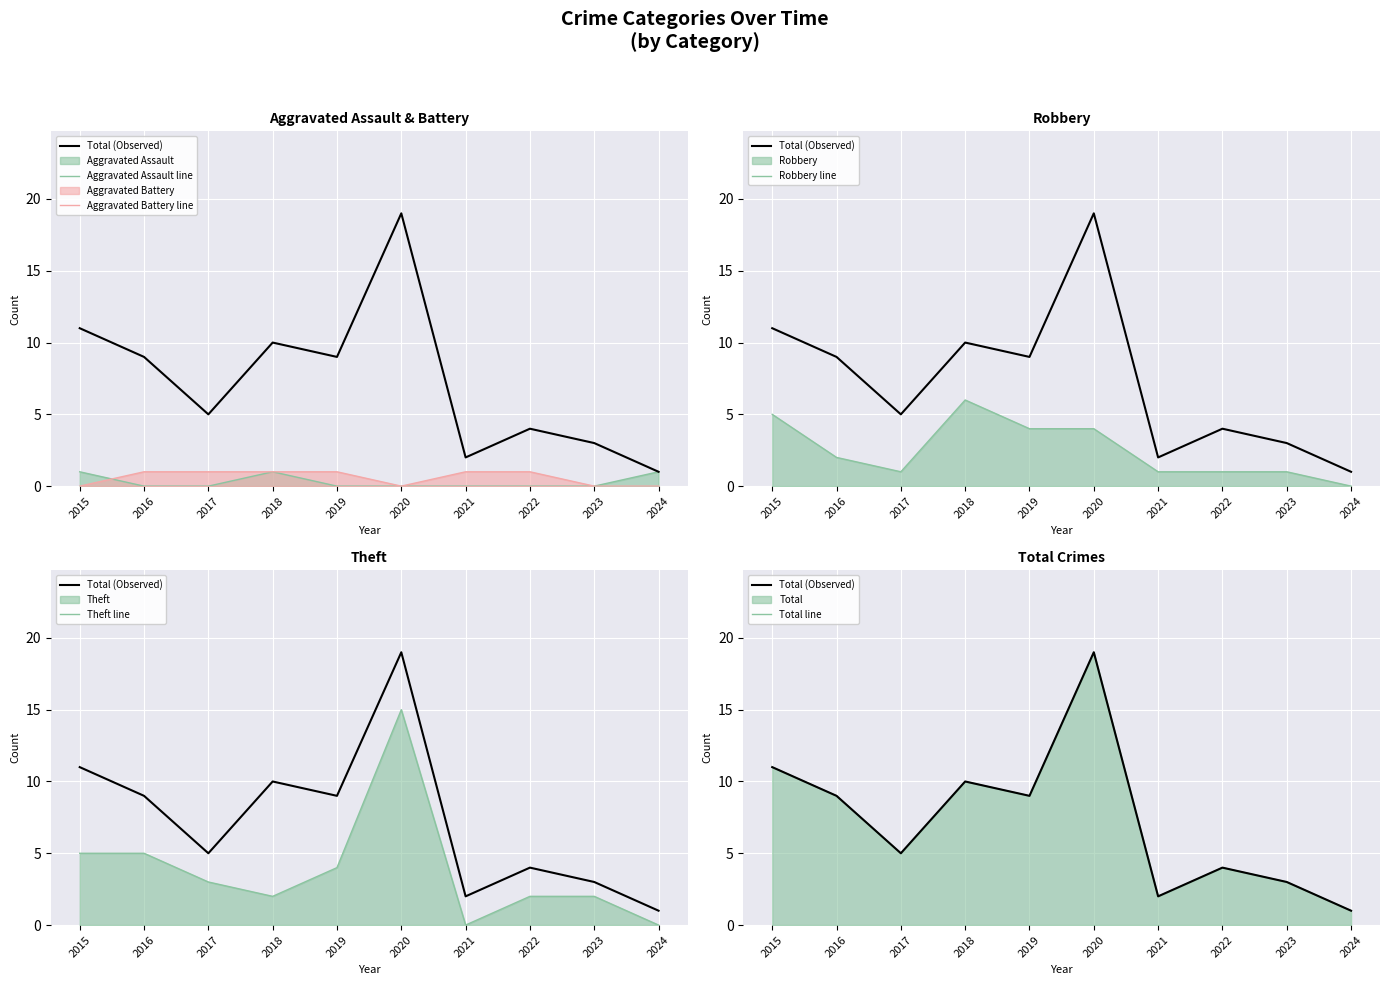

List the series in order of their peak value, lowest first.

Aggravated Assault line, Aggravated Battery line, Robbery line, Theft line, Total (Observed), Total line